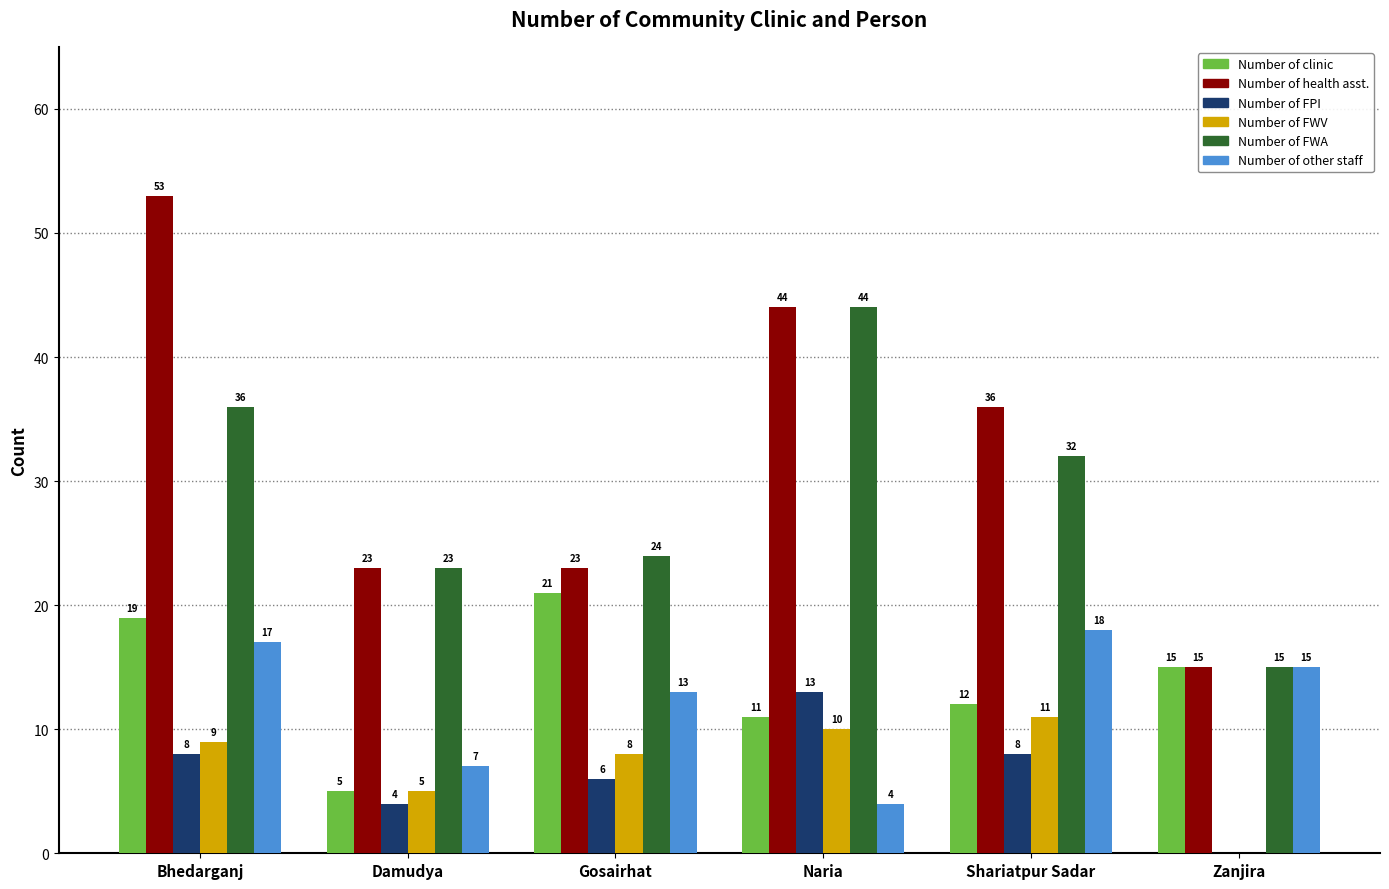

What is the sum of all Number of clinic values?

83